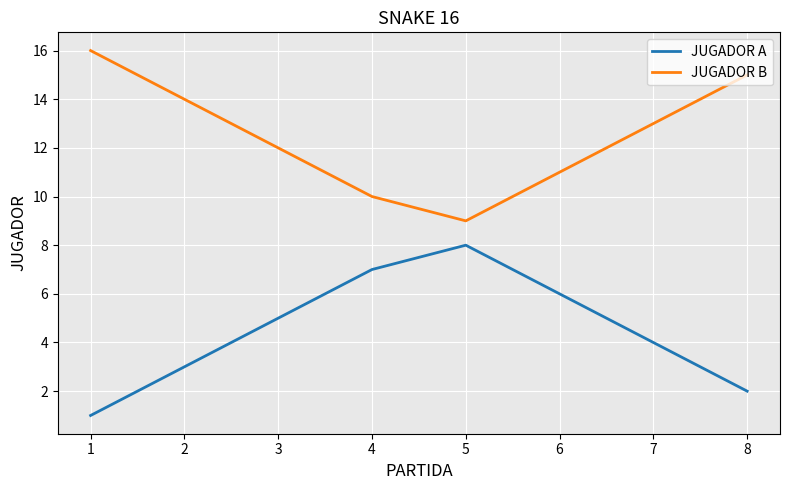

Rank the series at 3 from highest to lowest value.

JUGADOR B, JUGADOR A